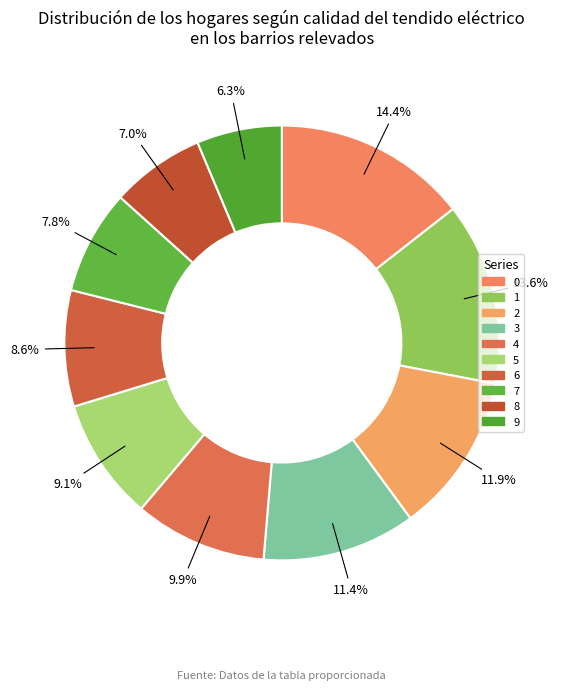

Count the number of slices in the pie.

10